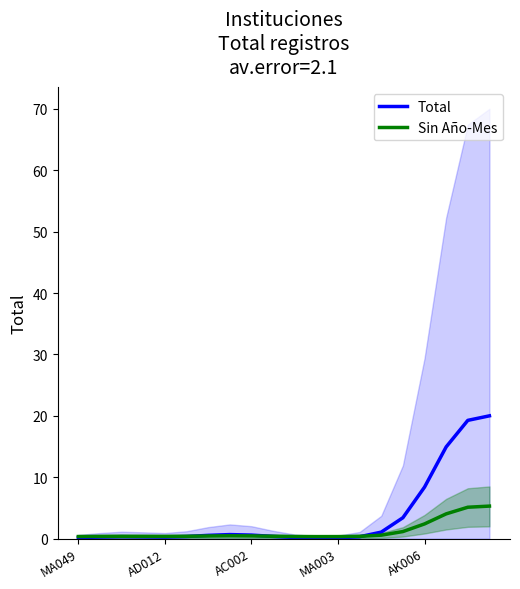

Does the chart display data point markers on the line(s)?

No